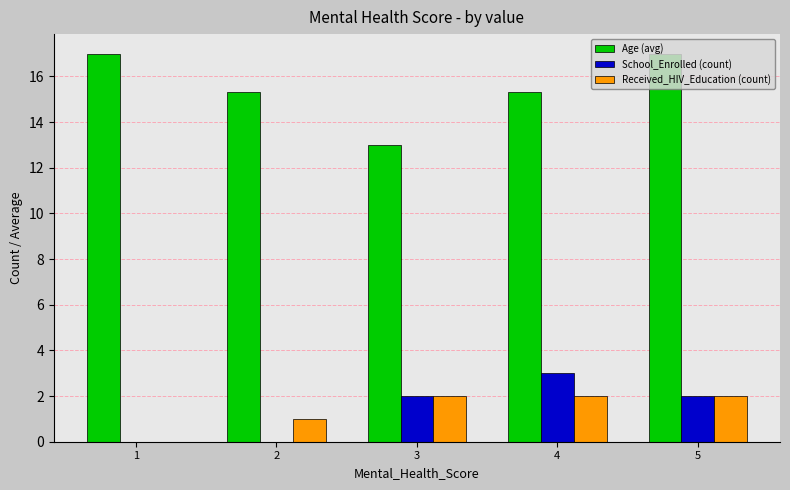

How many series are shown in this chart?

3